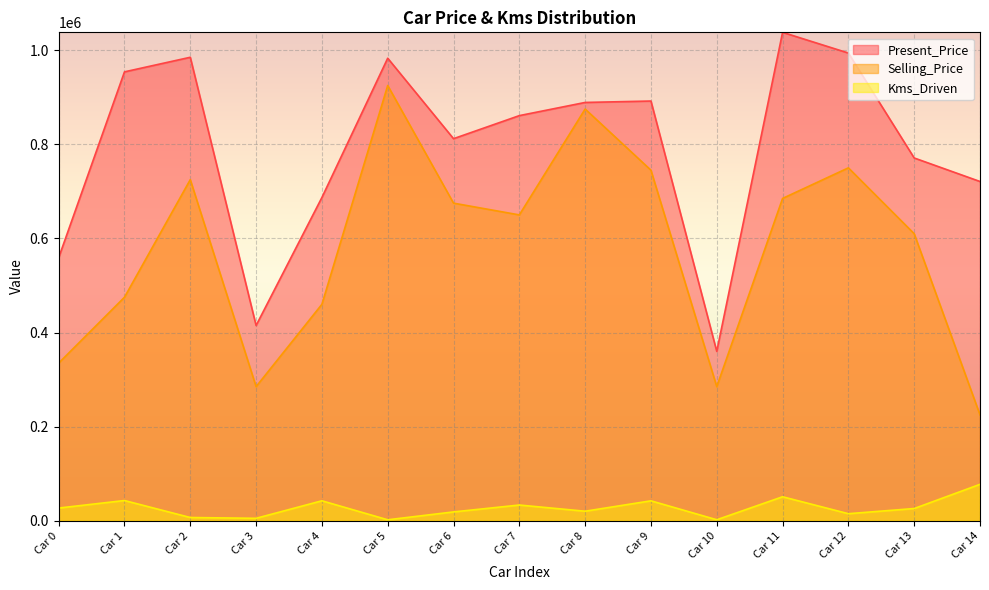

Which has a higher value, Car 7 or Car 8?

Car 8